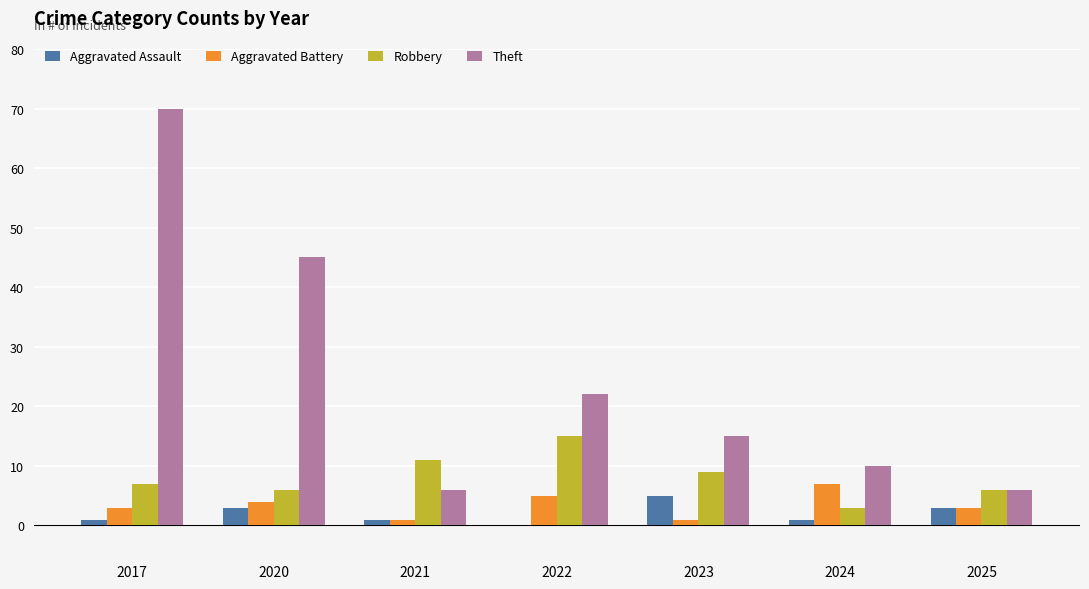

How many data points does each series have?

7